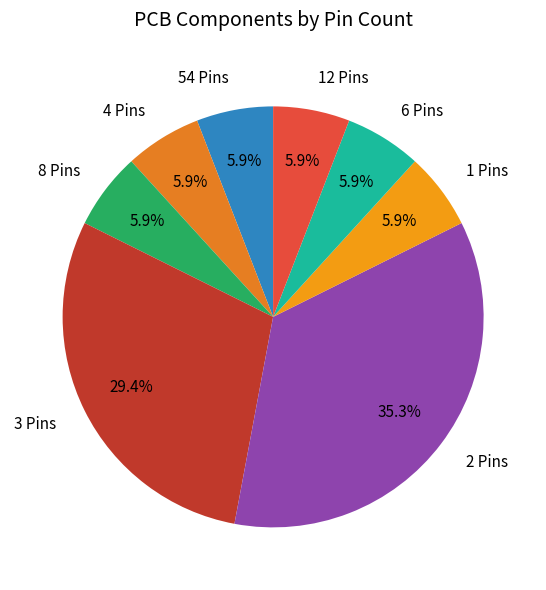

Approximately how many times larger is the value at 2 Pins compared to 1 Pins?

6.0